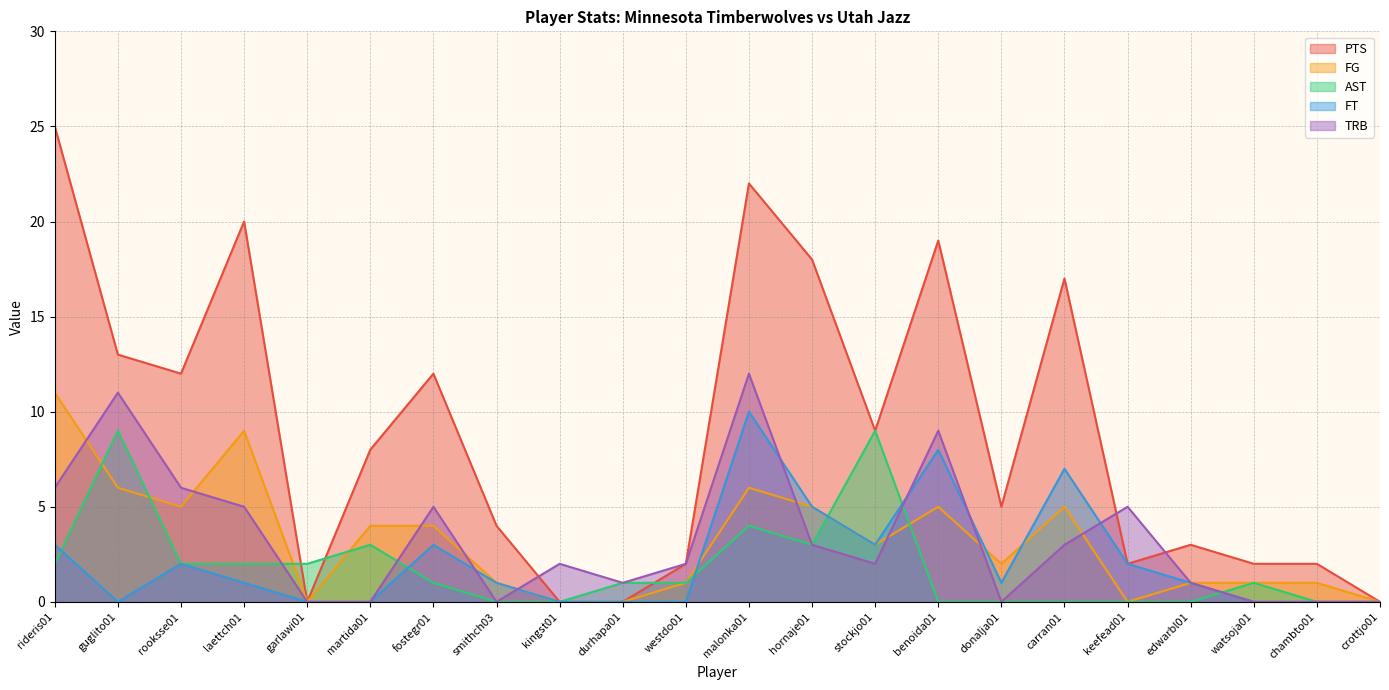

At which label is AST closest to 4?

malonka01